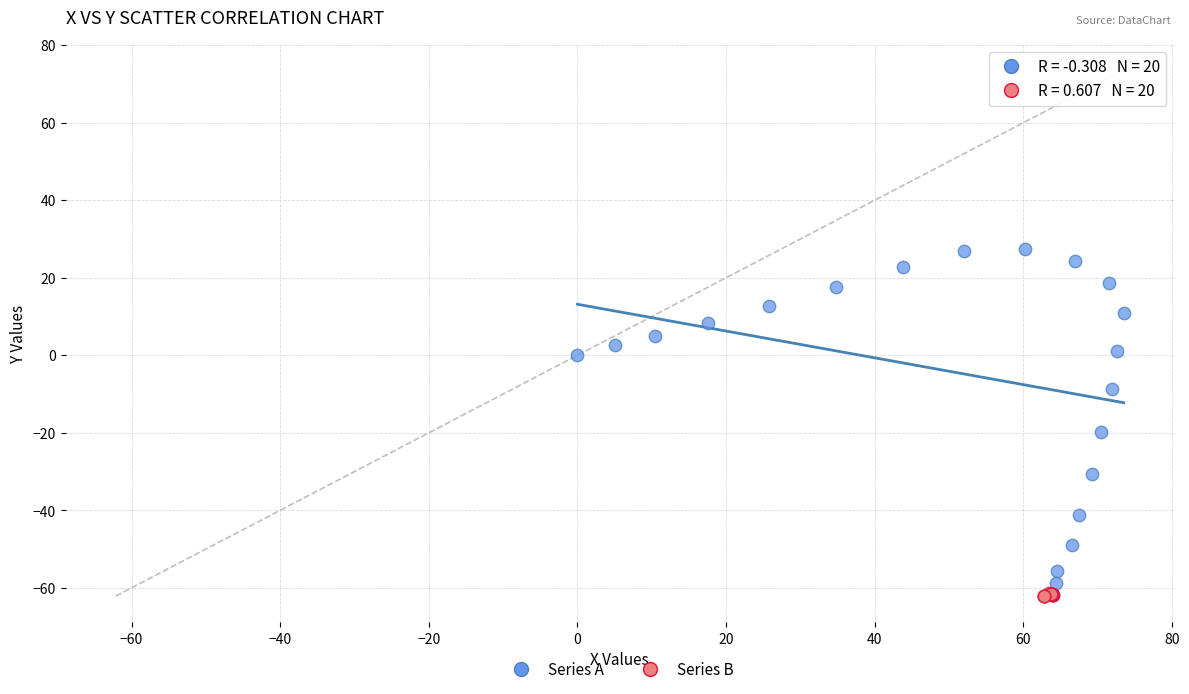

Which series has the widest spread of Y values?

Series A